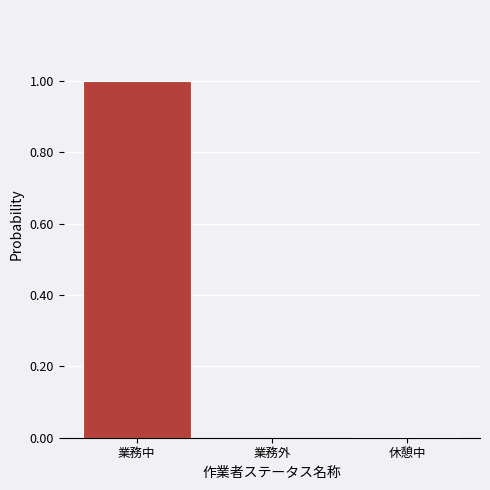

Between 休憩中 and 業務中, which is larger?

業務中